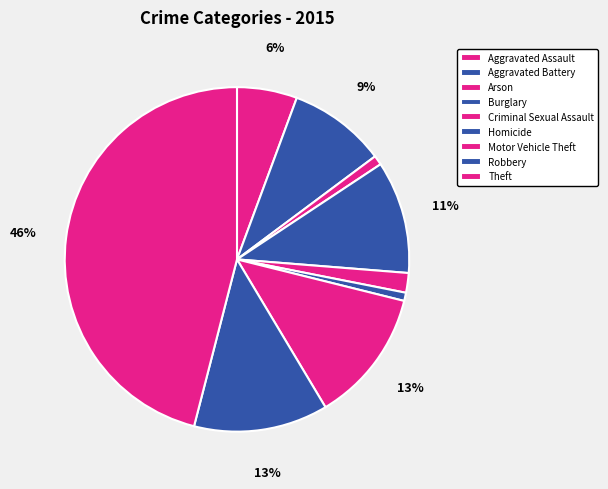

Count the number of slices in the pie.

9